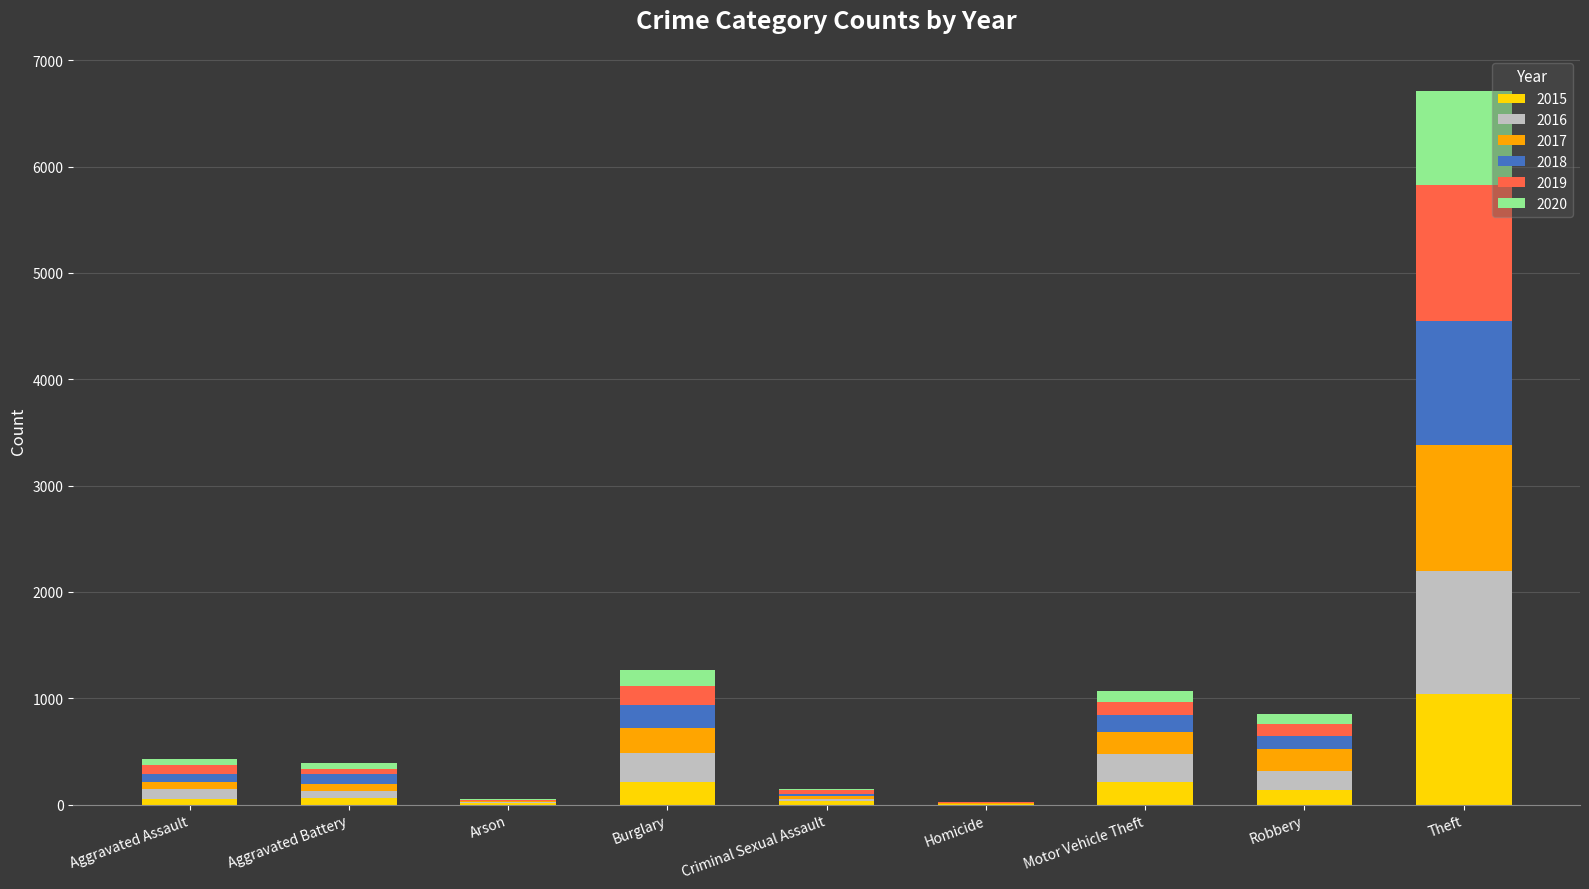

At which category is the sum across all series the highest?

Theft